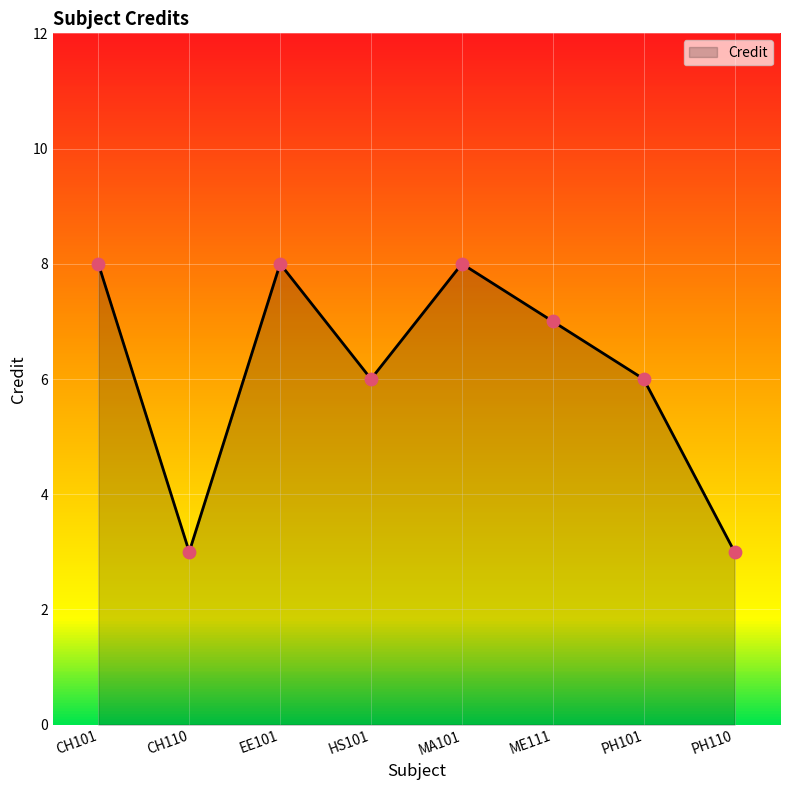

Between ME111 and MA101, which is larger?

MA101